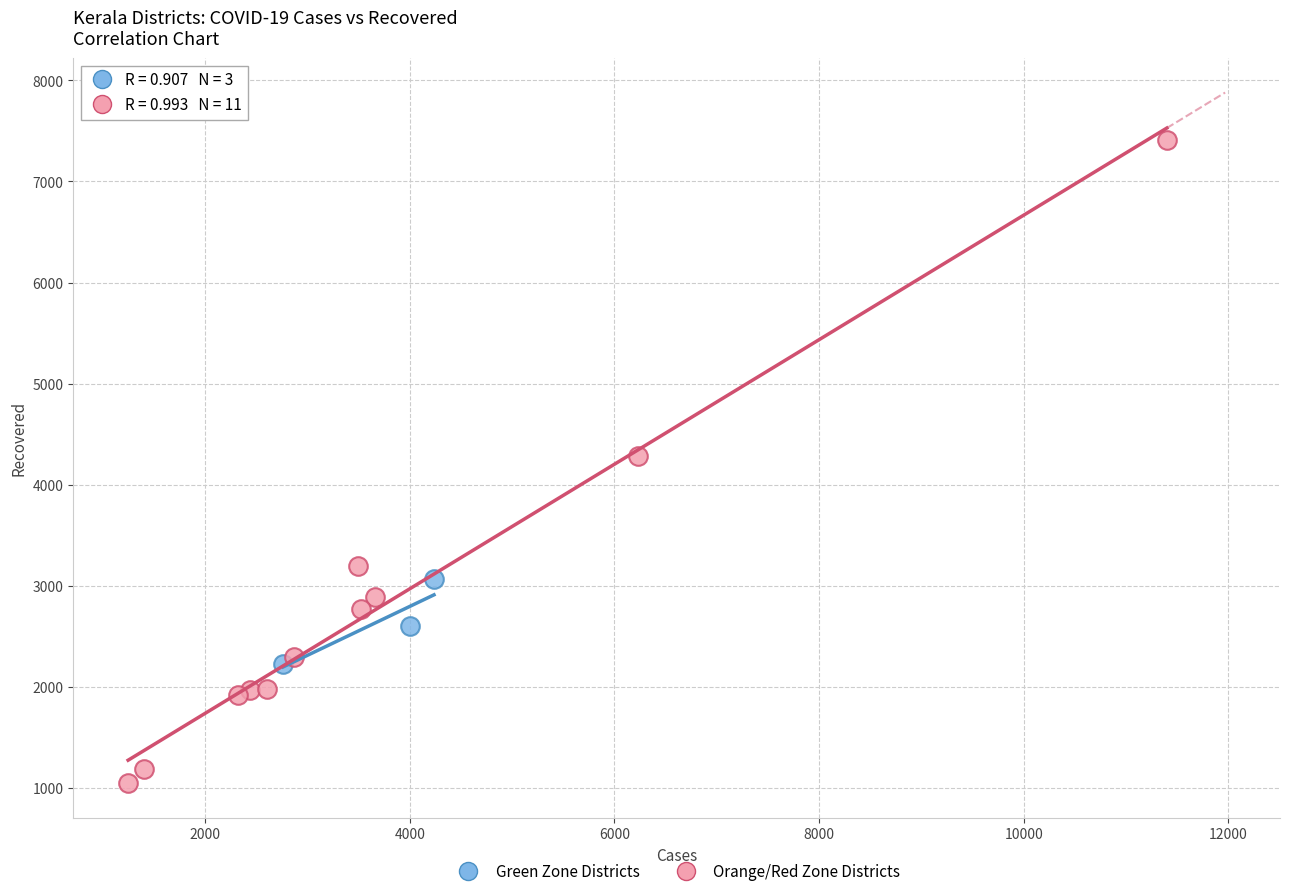

Which series reaches the maximum Y coordinate?

Orange/Red Zone Districts